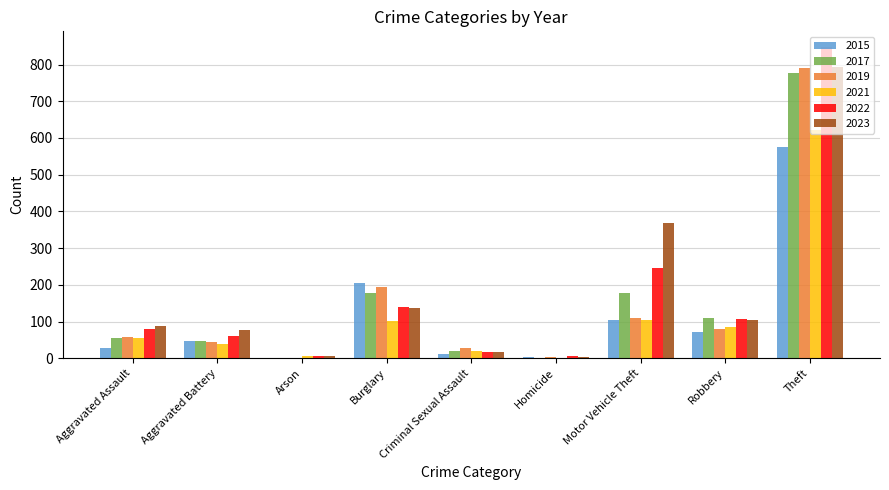

What is the sum of all 2023 values?

1591